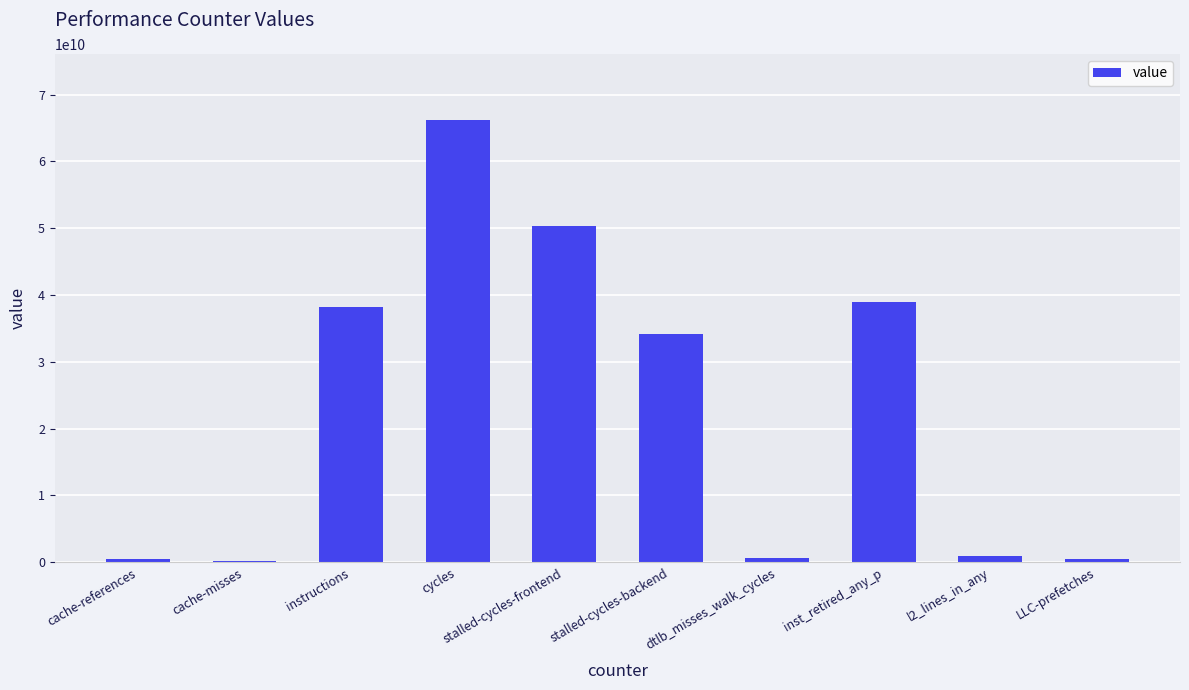

Are the bars horizontal?

No